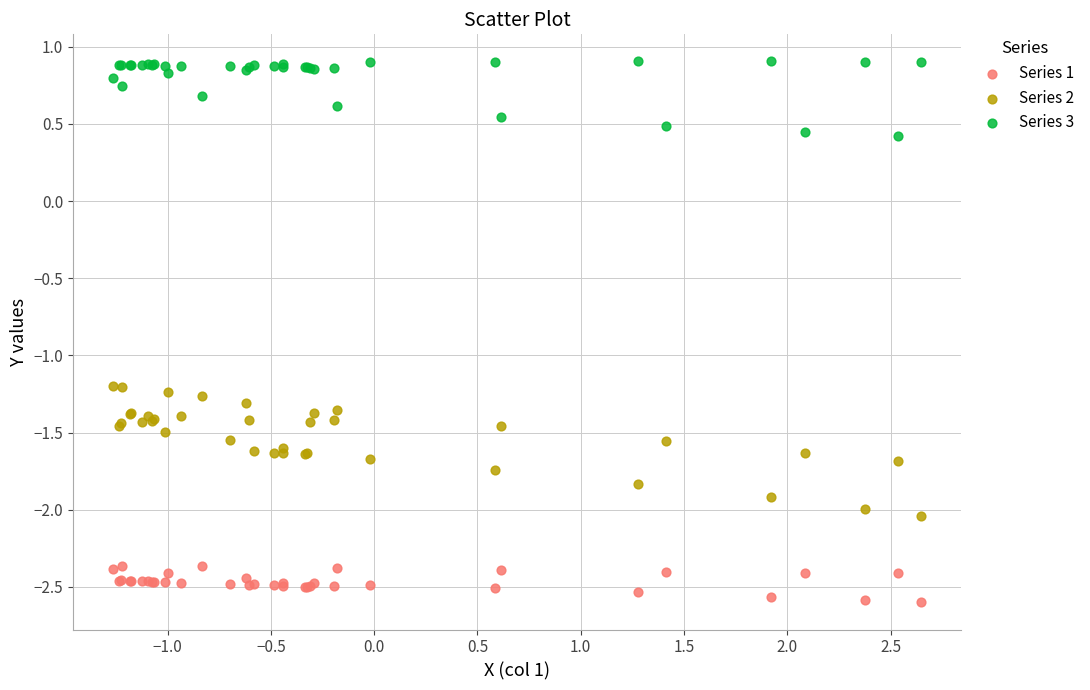

What are all the series names shown in the legend?

Series 1, Series 2, Series 3